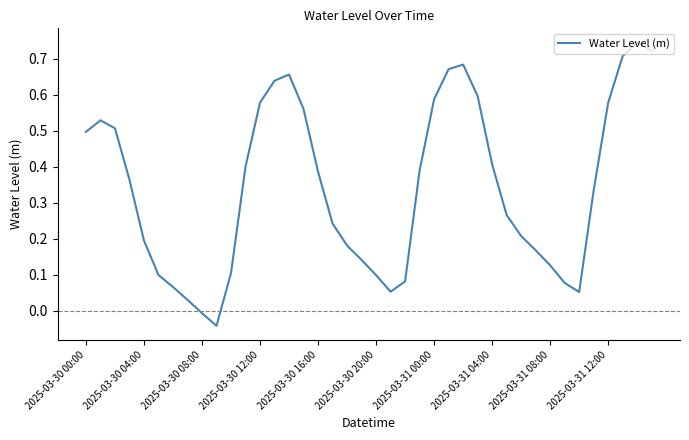

Is this an area chart (filled region under the line)?

No